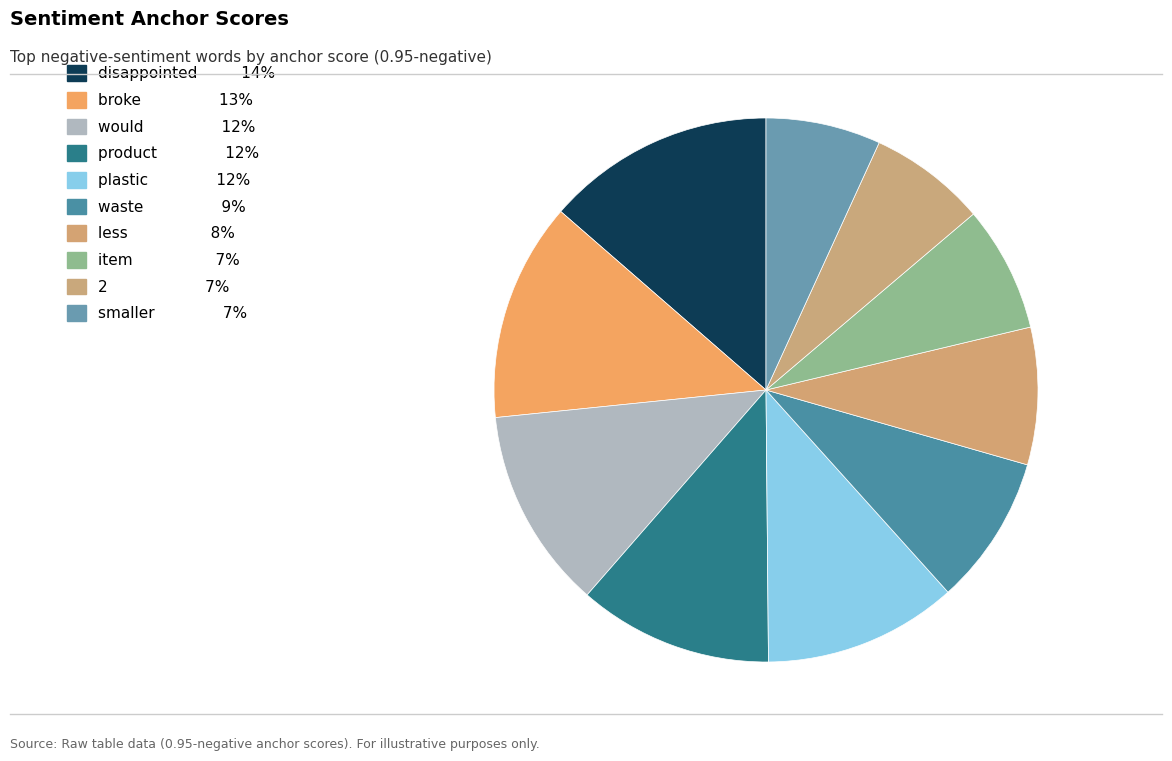

The product slice represents 22% of the pie. True or false?

False